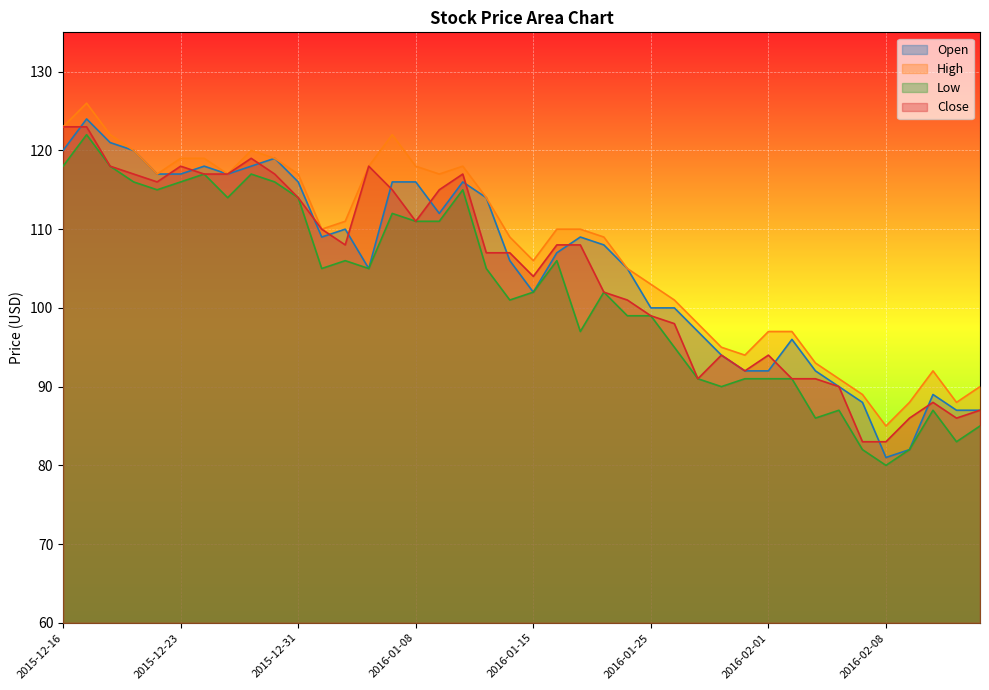

What is the value of the Close point at the 38th from the left?

88